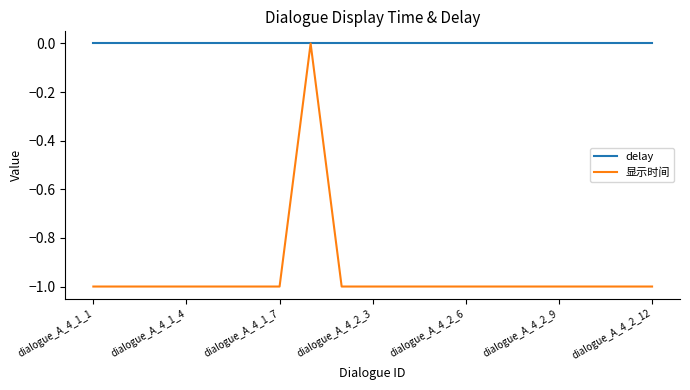

Which series has the largest range (max minus min)?

显示时间